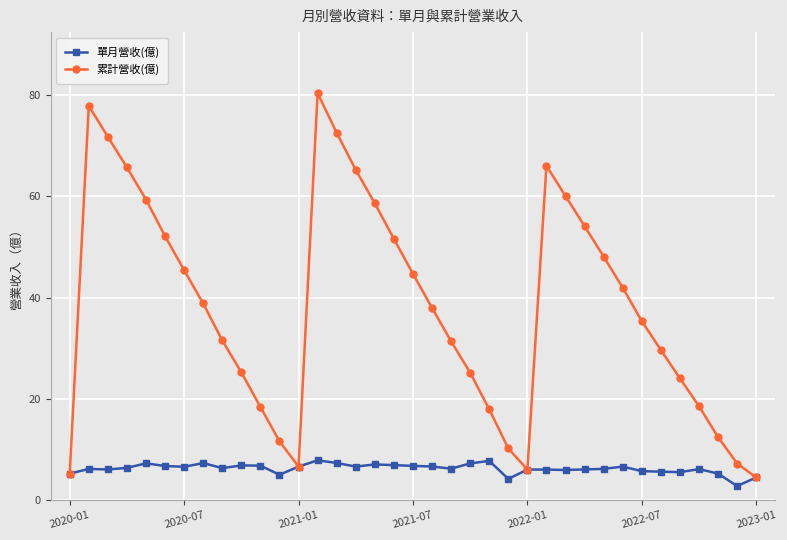

At how many categories does at least one series exceed 56?

10